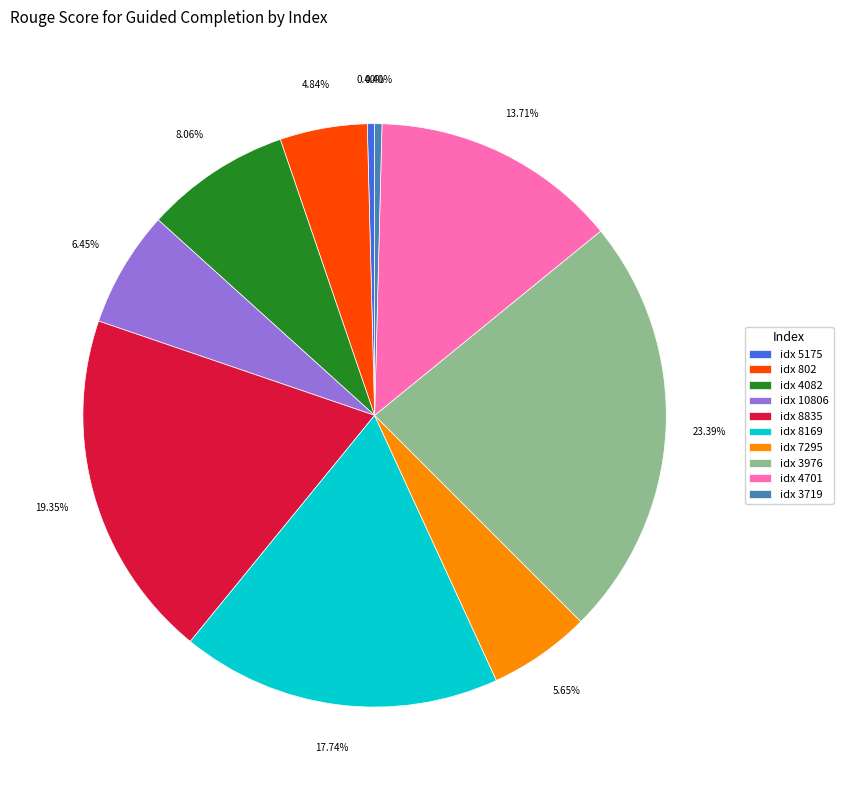

Count the number of slices in the pie.

10